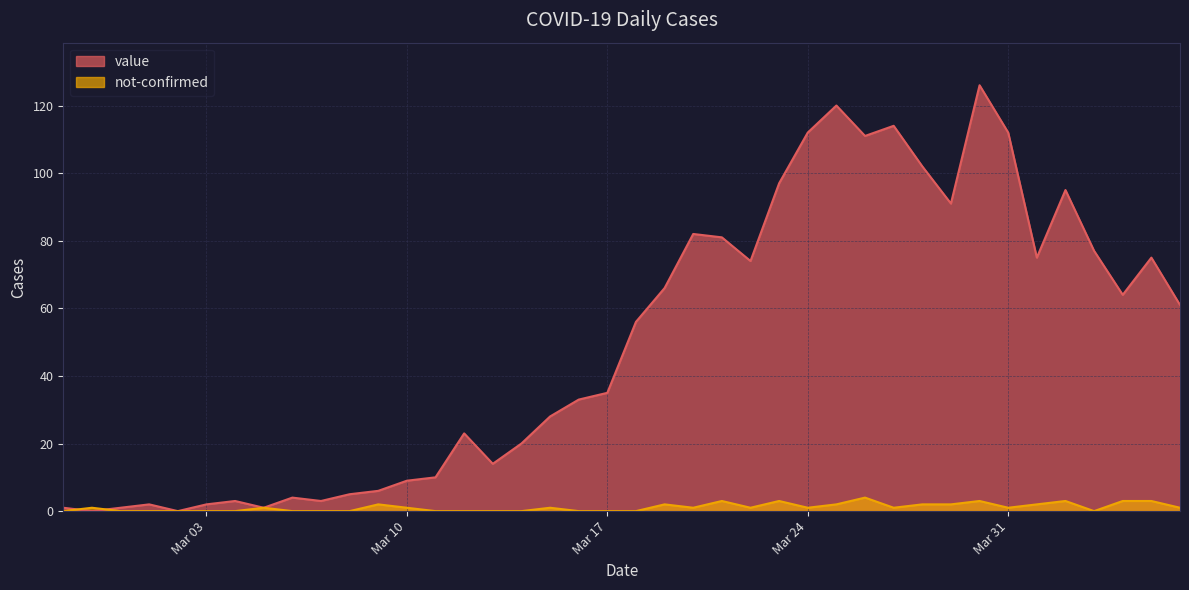

Which series has the largest total across all categories?

value